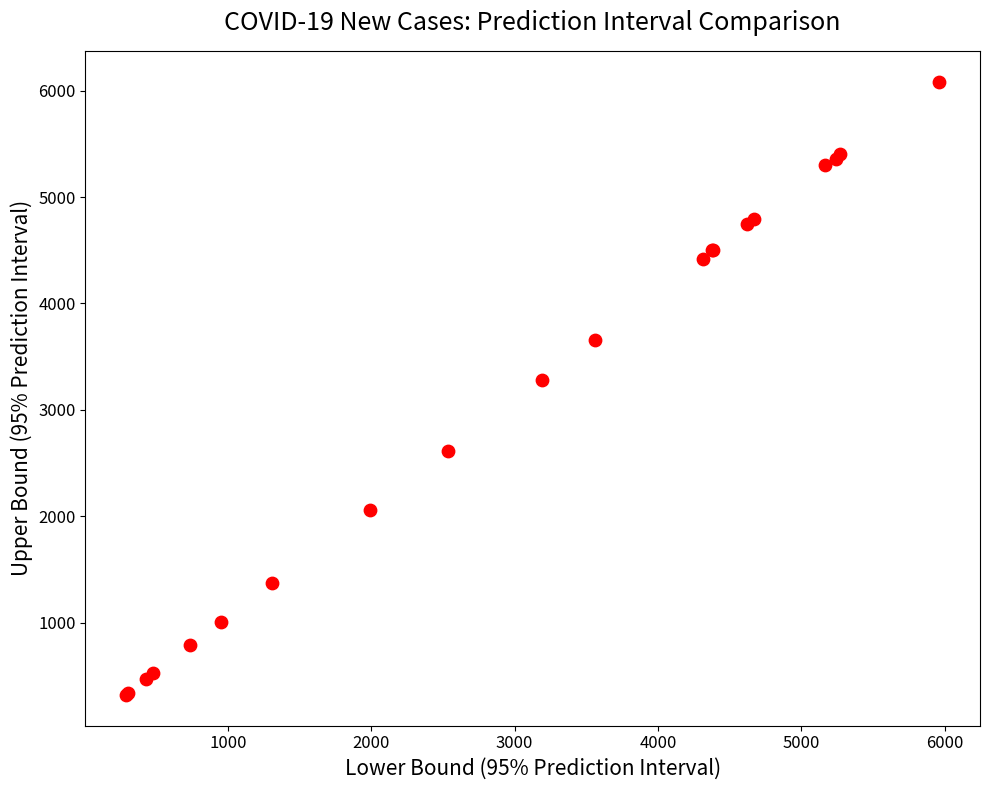

What Y value in the scatter plot is closest to 3202?

3284